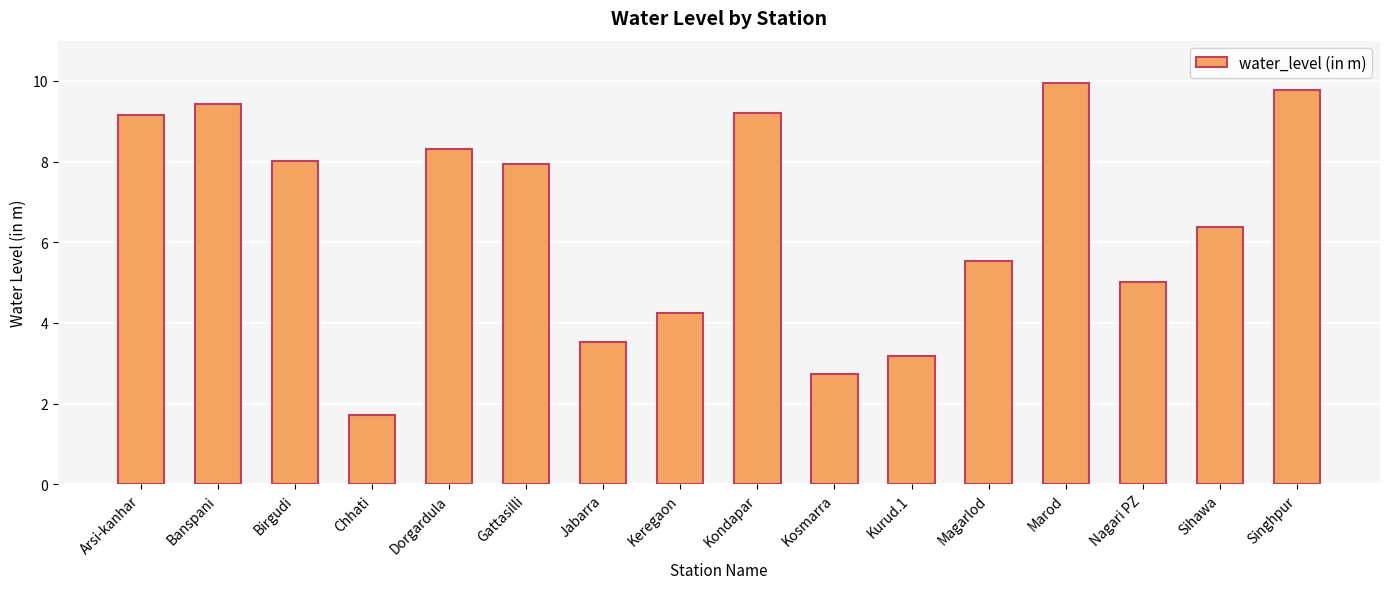

What is the sum of the values at Nagari PZ and Jabarra?

8.5